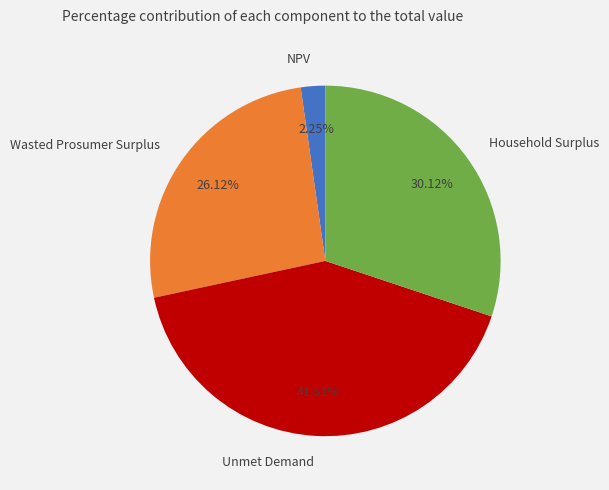

What is the largest slice in the pie chart?

Unmet Demand